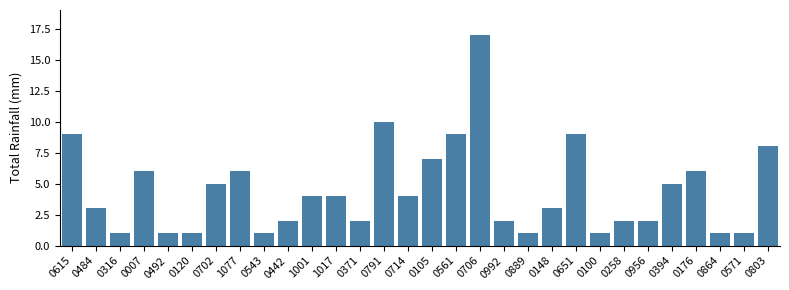

Reading right to left, transcribe all the data shown in this chart.

0803=8	0571=1	0864=1	0176=6	0394=5	0956=2	0258=2	0100=1	0651=9	0148=3	0889=1	0992=2	0706=17	0561=9	0105=7	0714=4	0791=10	0371=2	1017=4	1001=4	0442=2	0543=1	1077=6	0702=5	0120=1	0492=1	0007=6	0316=1	0484=3	0615=9